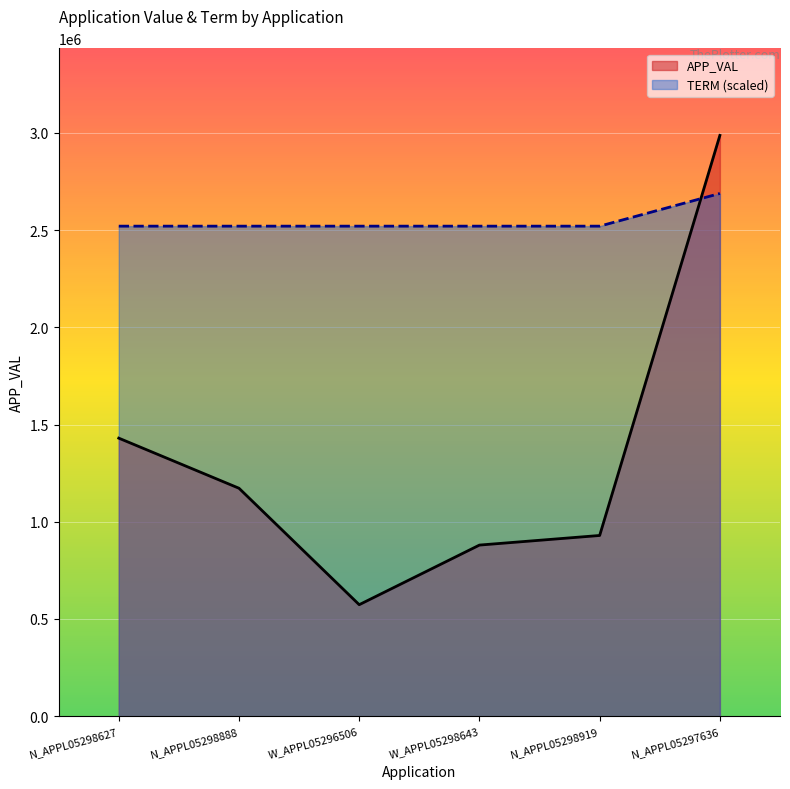

Count the number of data series in this chart.

2